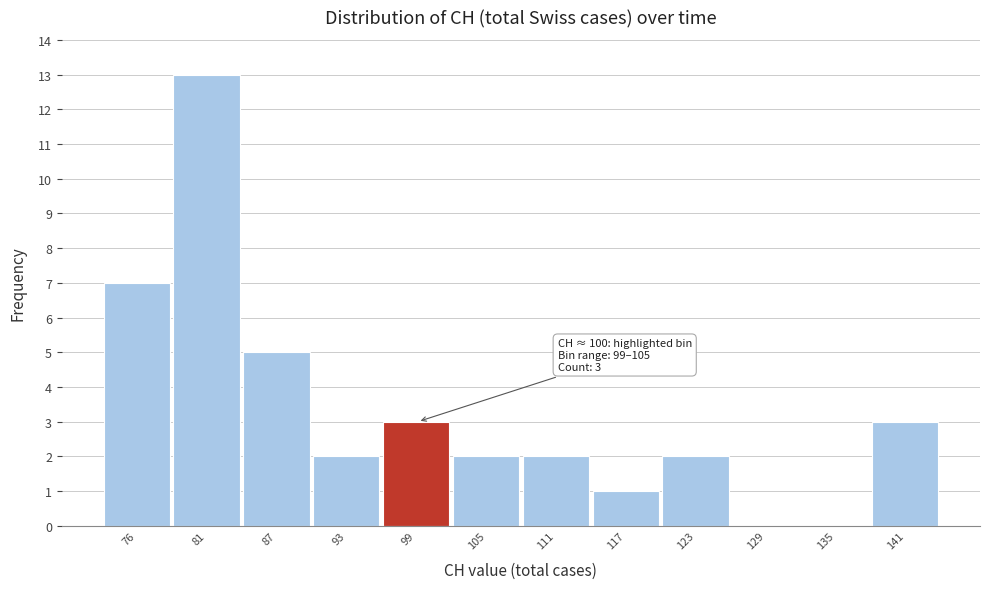

Reading left to right, transcribe all the data shown in this chart.

76=7	81=13	87=5	93=2	99=3	105=2	111=2	117=1	123=2	129=0	135=0	141=3